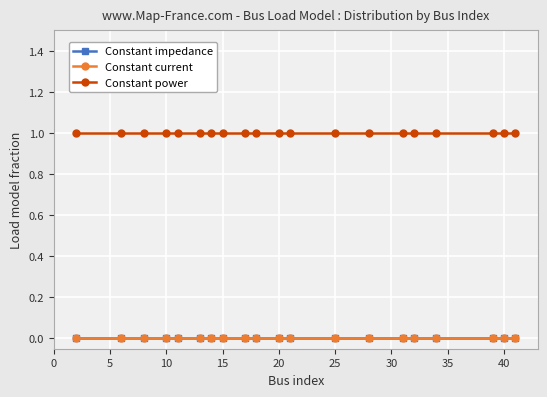

True or false: Constant current has more than 0 interior local peaks.

False